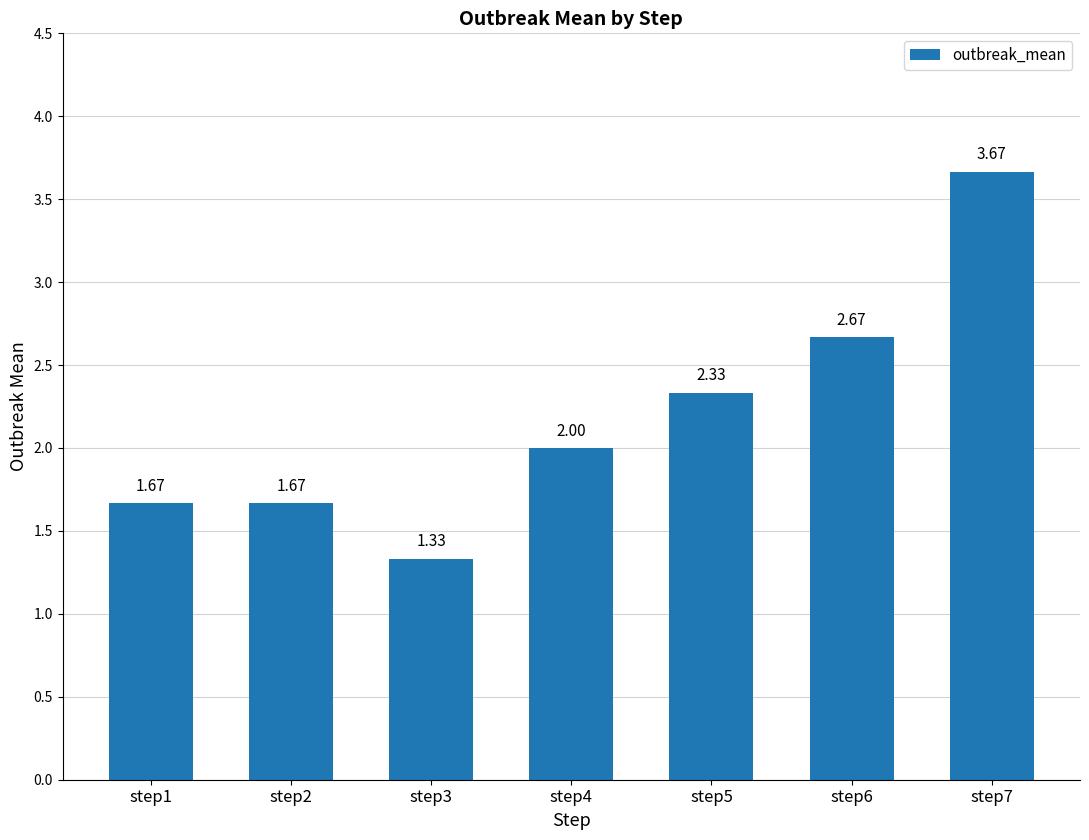

How many categories are shown in the chart?

7